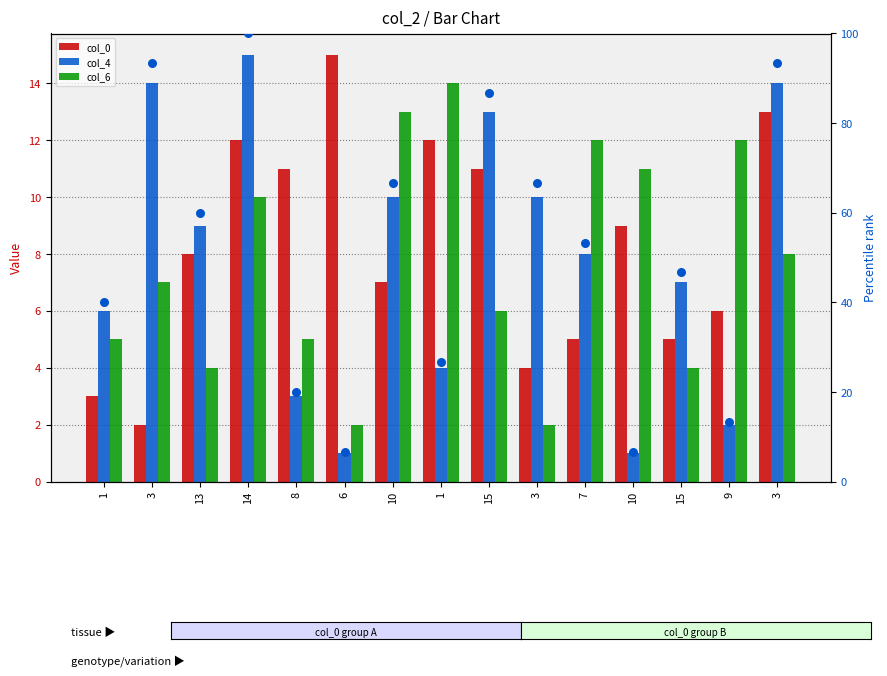

Which series has the widest spread of Y values?

col_4 pct